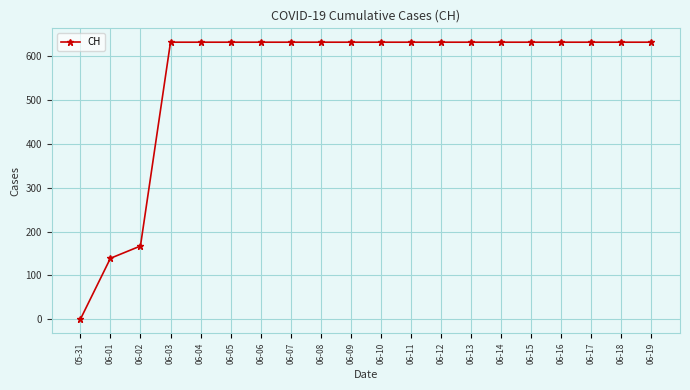

Reading right to left, extract all data points from this chart.

06-19=631	06-18=631	06-17=631	06-16=631	06-15=631	06-14=631	06-13=631	06-12=631	06-11=631	06-10=631	06-09=631	06-08=631	06-07=631	06-06=631	06-05=631	06-04=631	06-03=631	06-02=167	06-01=139	05-31=0